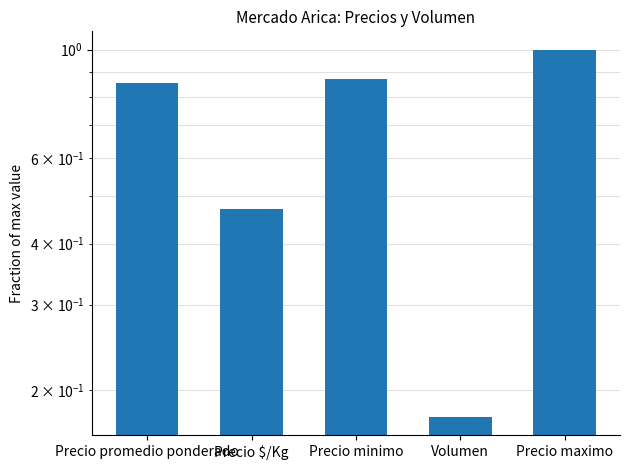

Are the bars grouped side by side (vs. stacked)?

No